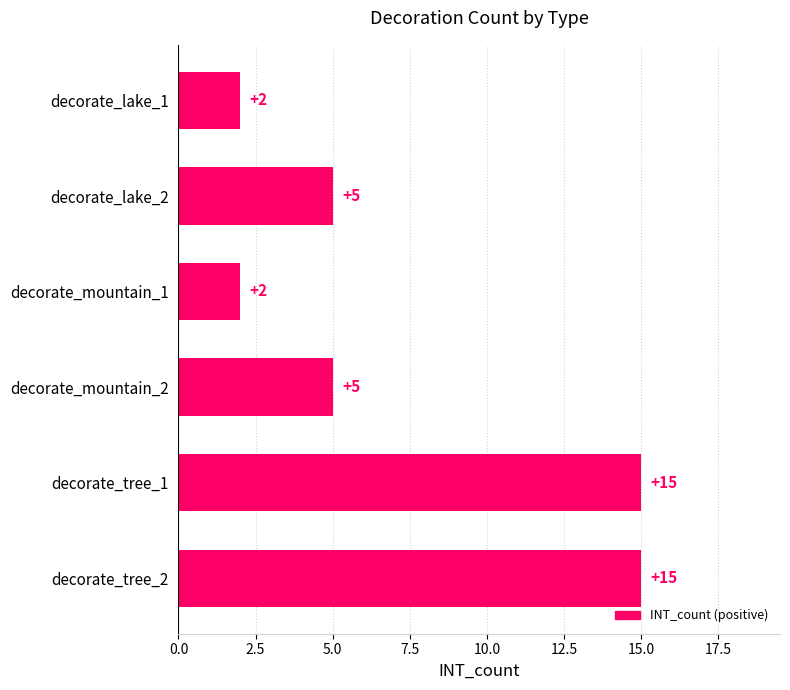

What is the change in value from decorate_mountain_2 to decorate_tree_2?

+10